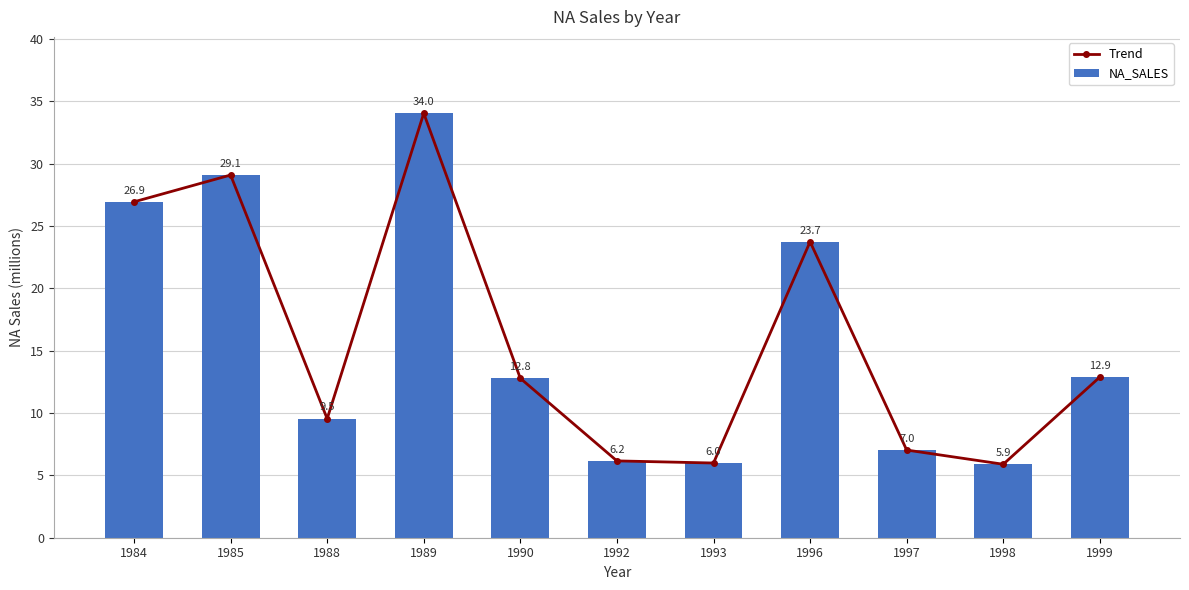

What is the minimum value shown in the chart?

5.9